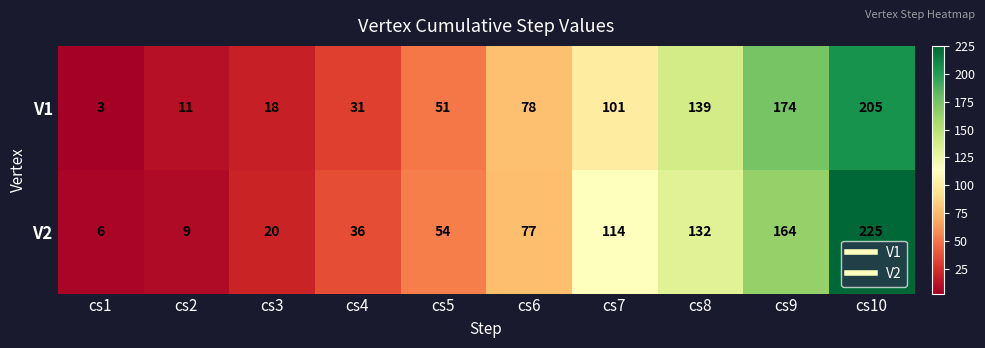

Which category has the lowest value across all series?

cs1